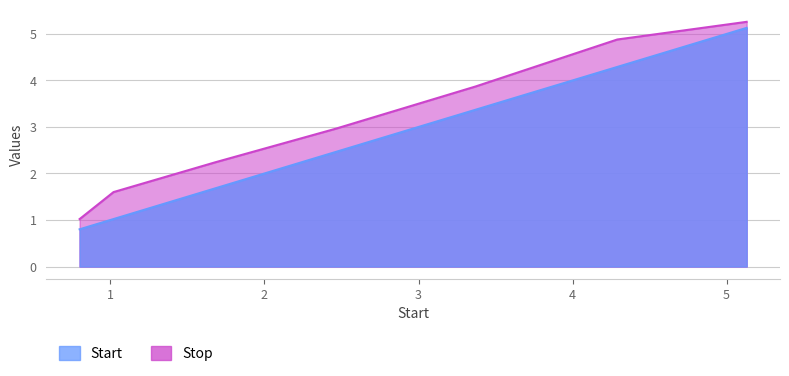

Rank the categories by Stop value from lowest to highest.

0.8, 1.02, 1.68, 2.46, 3.37, 4.29, 5.13